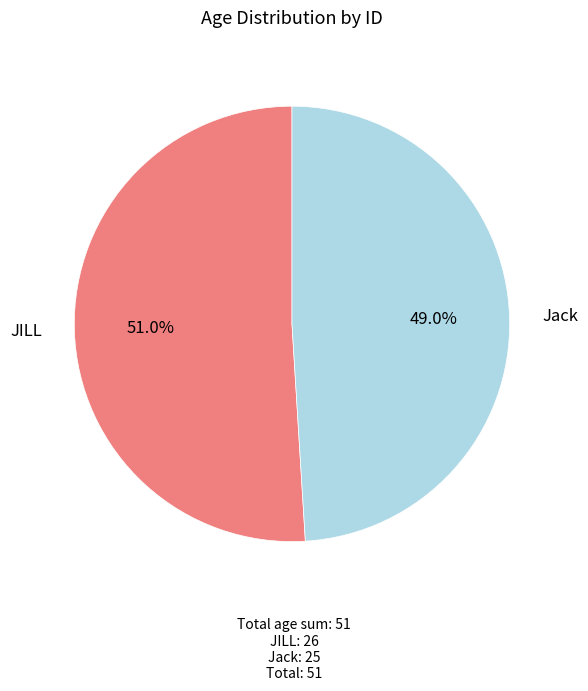

To the nearest percent, what is the difference between the largest and smallest slice percentages?

2%